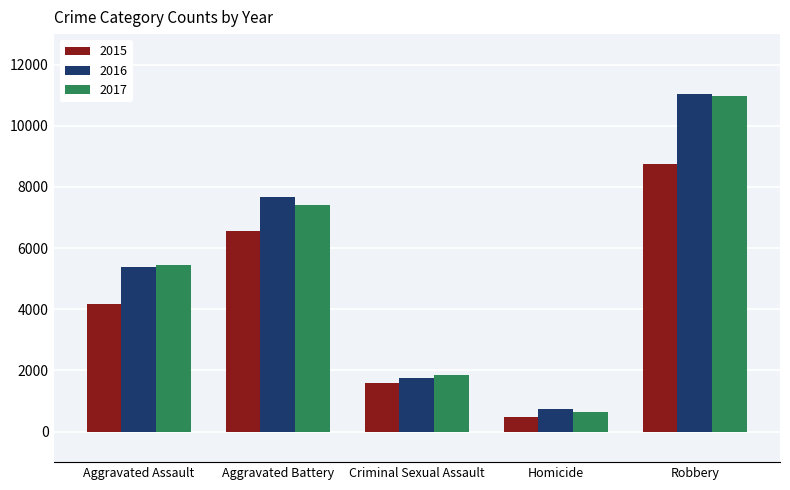

How many values in the 2016 series are below 5372?

2